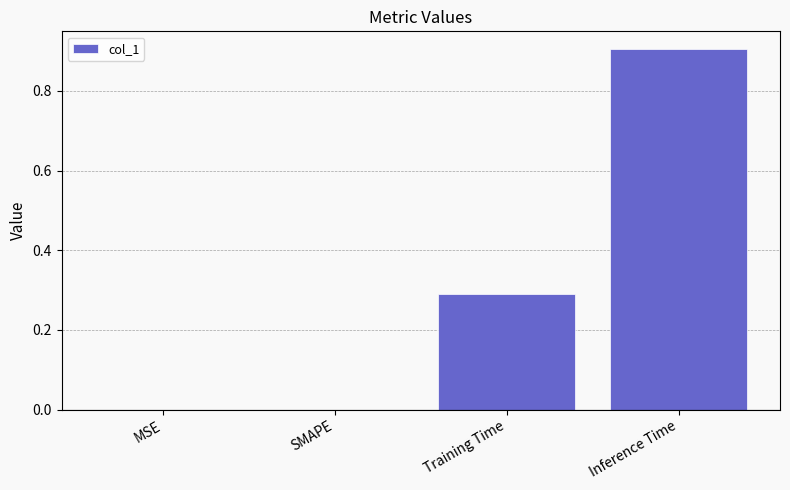

What is the change in value from MSE to Training Time?

+0.3